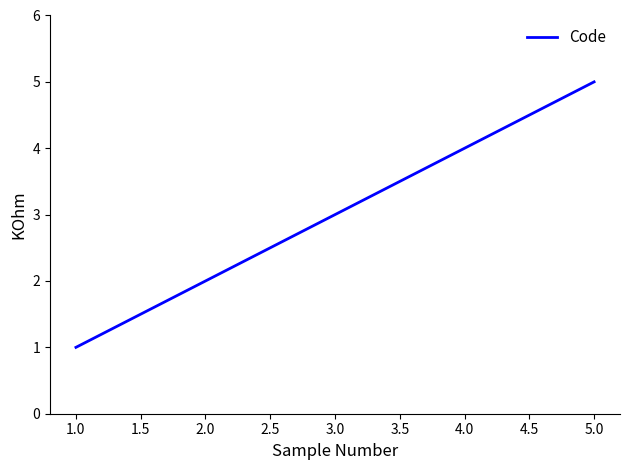

Count the number of categories in the chart.

5